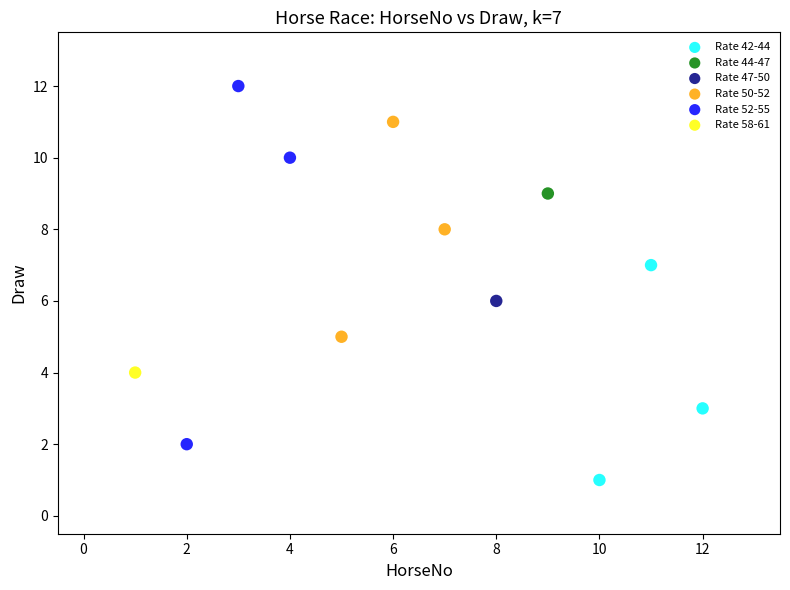

Which series reaches the maximum Y coordinate?

Rate 52-55